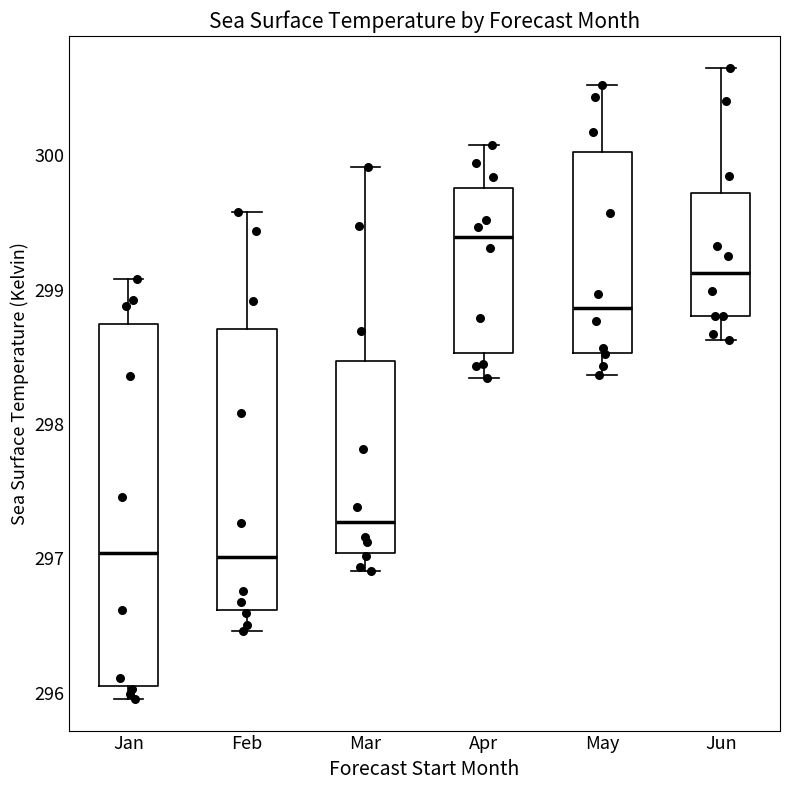

Which box's median line is the highest?

Apr